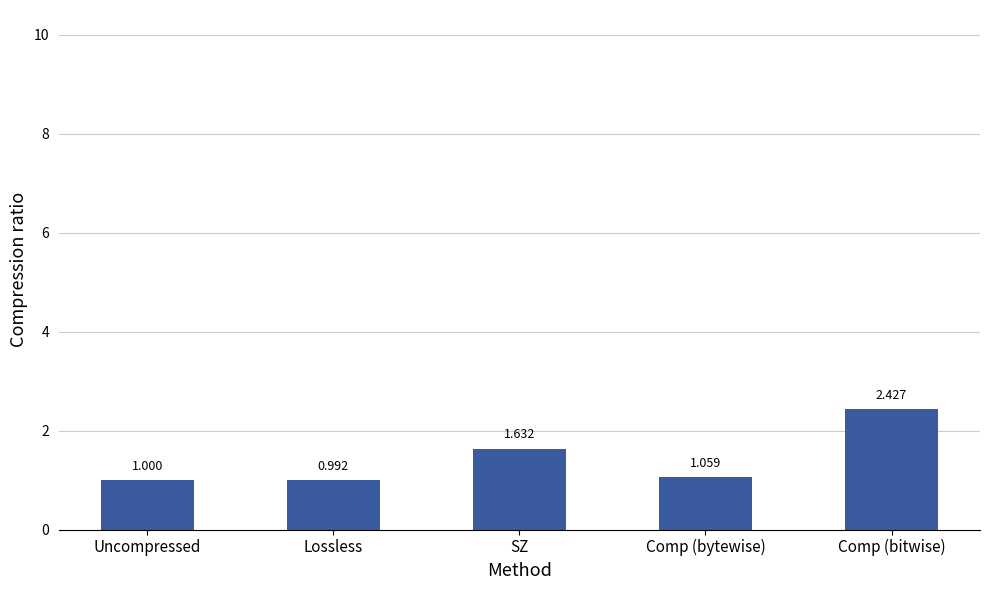

Rank the categories by value from lowest to highest.

Lossless, Uncompressed, Comp (bytewise), SZ, Comp (bitwise)